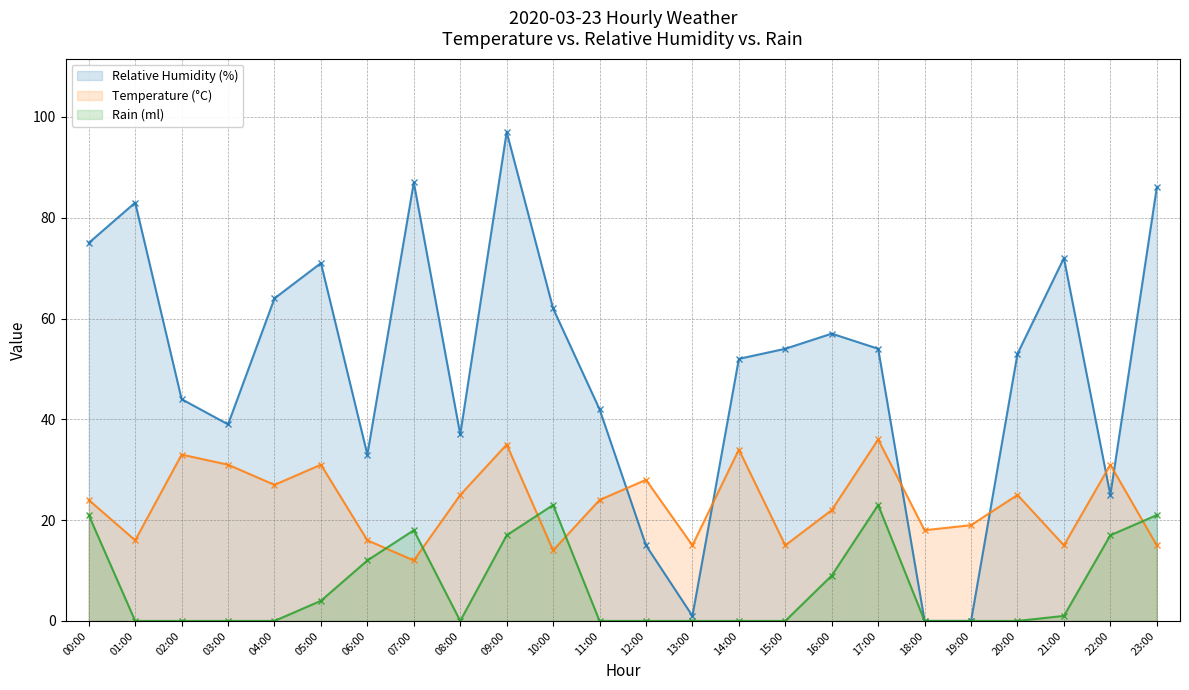

Which series has the largest total across all categories?

Relative Humidity (%)